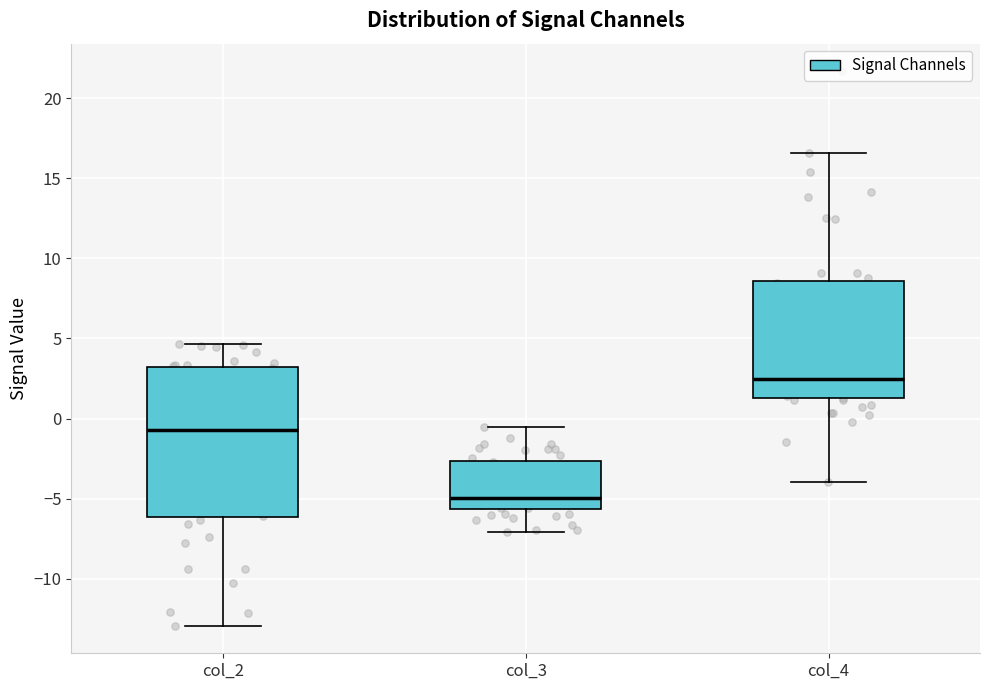

Which box has the highest median line?

col_4